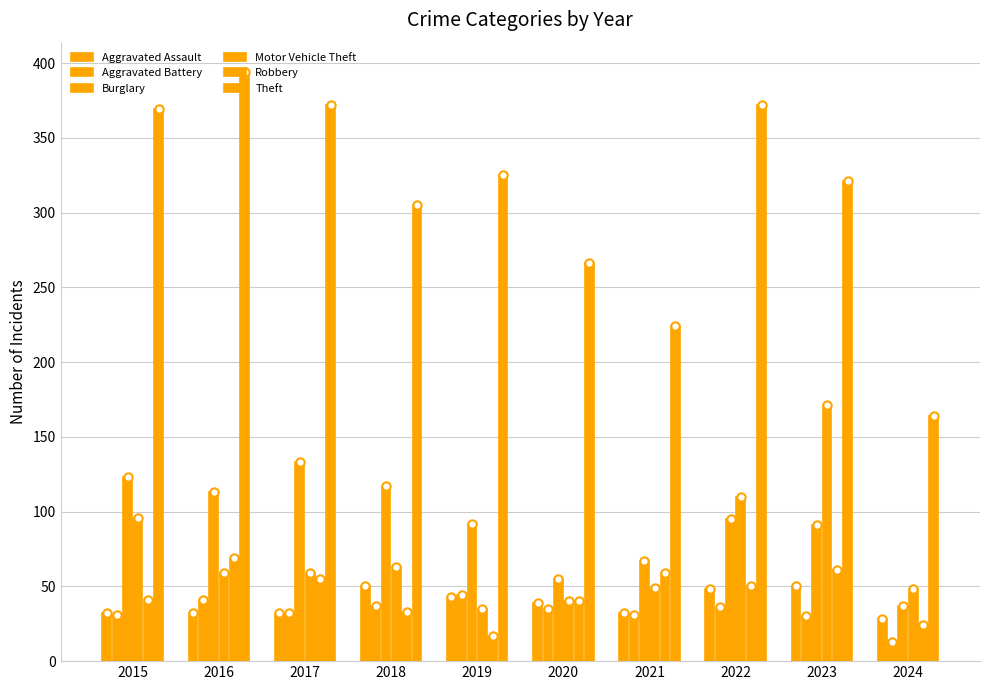

Which category has the highest value in the Burglary series?

2017